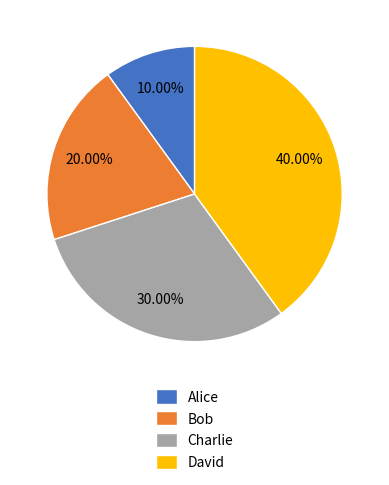

To the nearest percent, what portion does Charlie represent?

30%